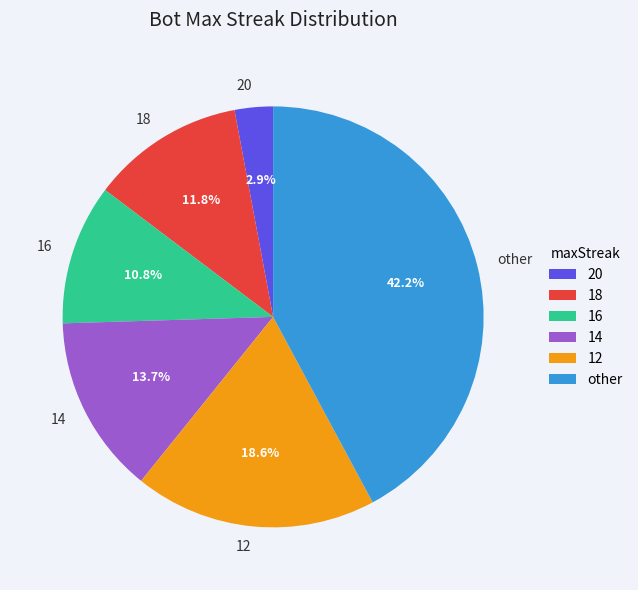

To the nearest percent, what is the average slice percentage?

17%